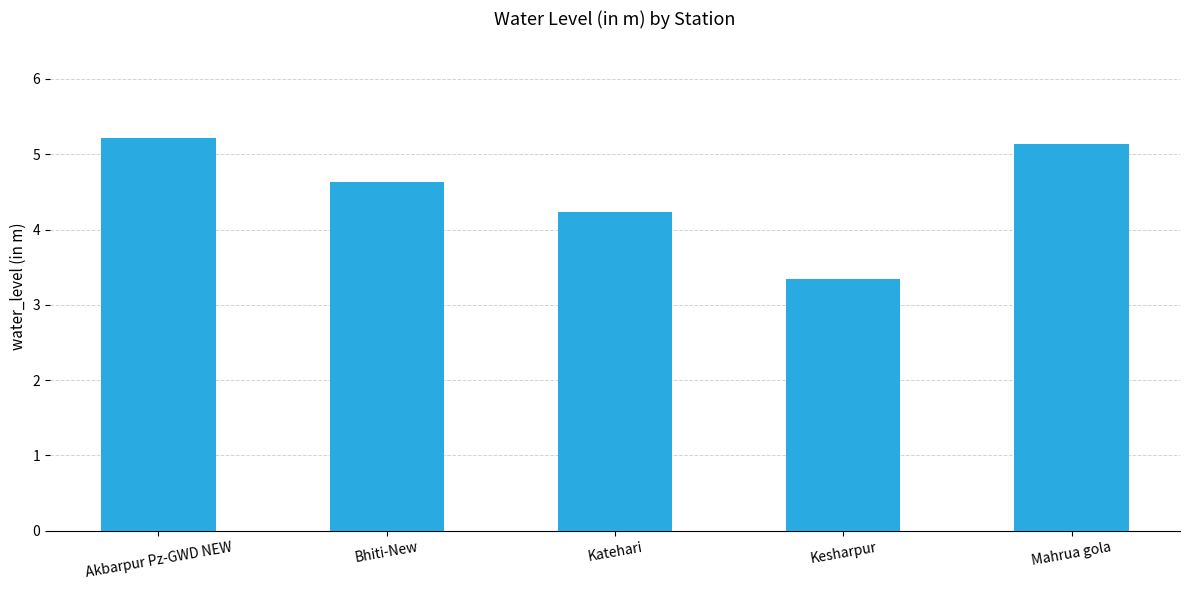

Rank the categories by value from highest to lowest.

Akbarpur Pz-GWD NEW, Mahrua gola, Bhiti-New, Katehari, Kesharpur